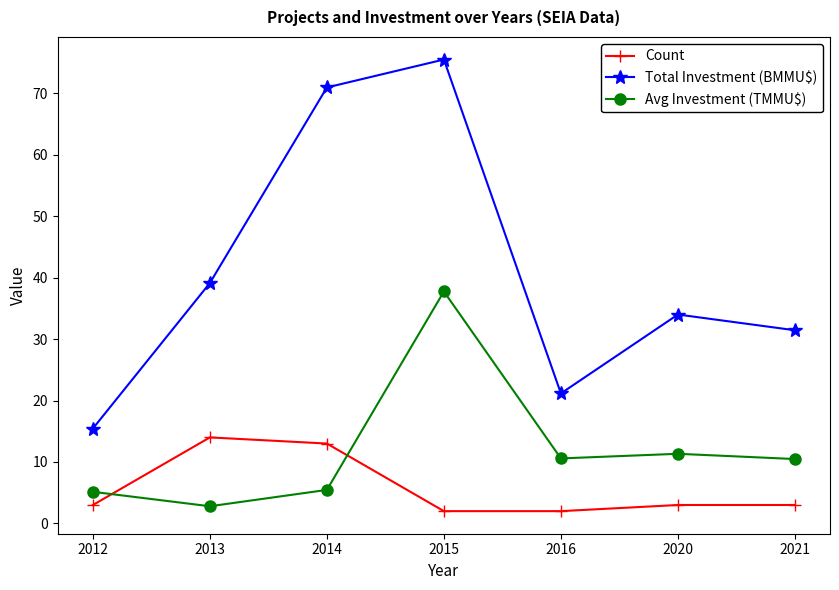

Which series has the largest total across all categories?

Total Investment (BMMU$)